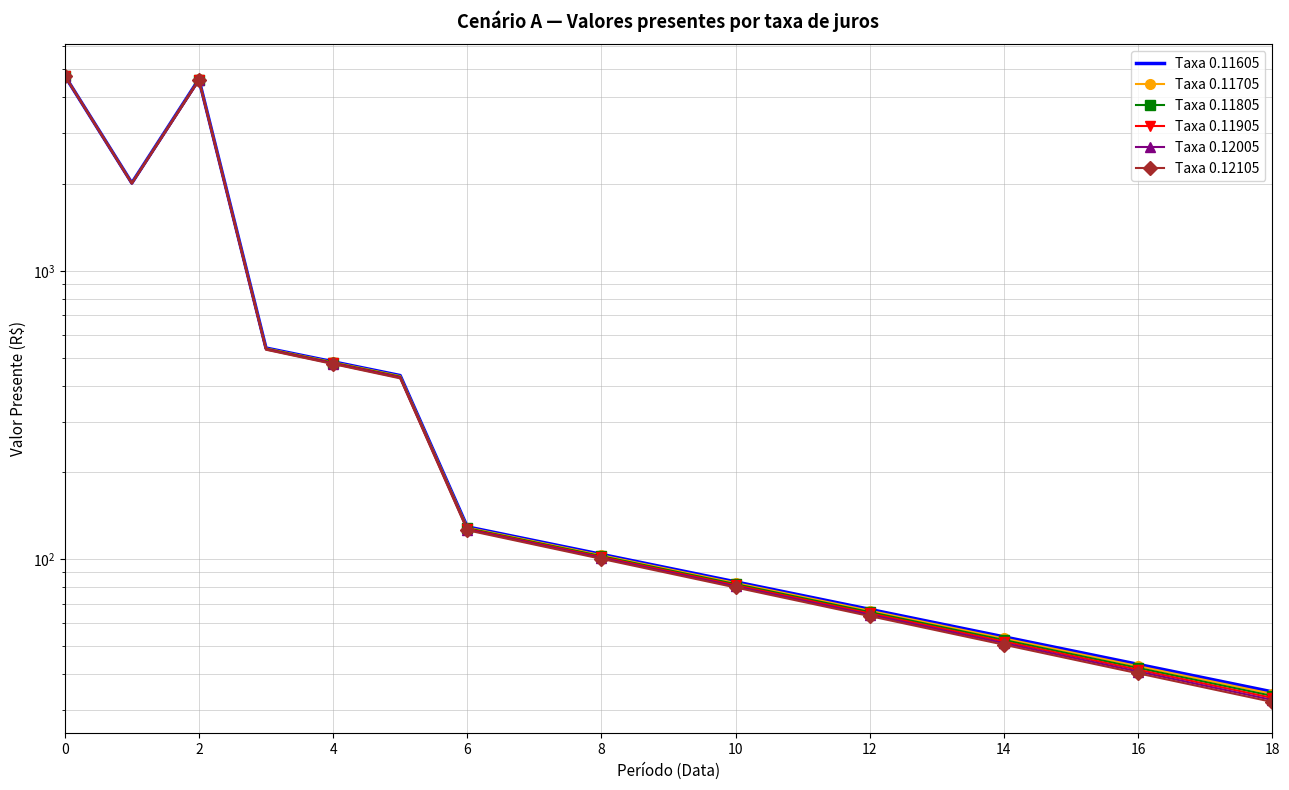

List the series in order of their overall mean, lowest first.

Taxa 0.12105, Taxa 0.12005, Taxa 0.11905, Taxa 0.11805, Taxa 0.11705, Taxa 0.11605